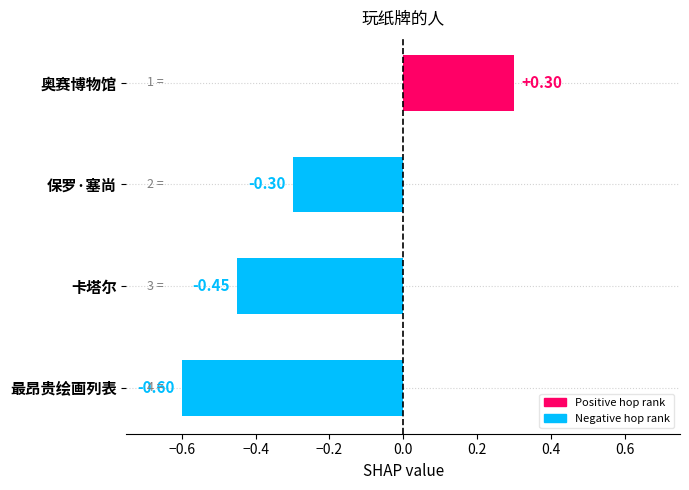

What is the change in value from 保罗·塞尚 to 最昂贵绘画列表?

-0.3